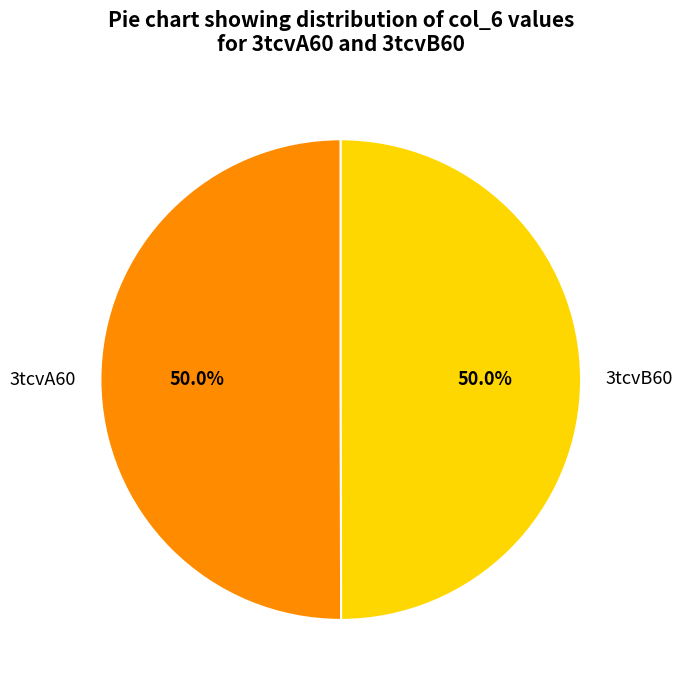

How many slices are in this pie chart?

2